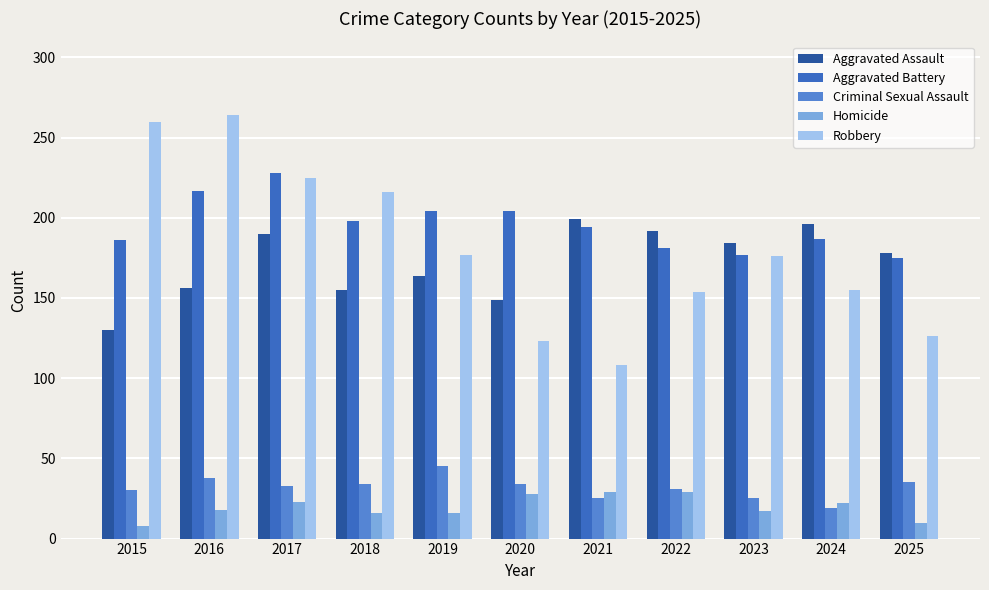

At how many categories does at least one series exceed 46?

11